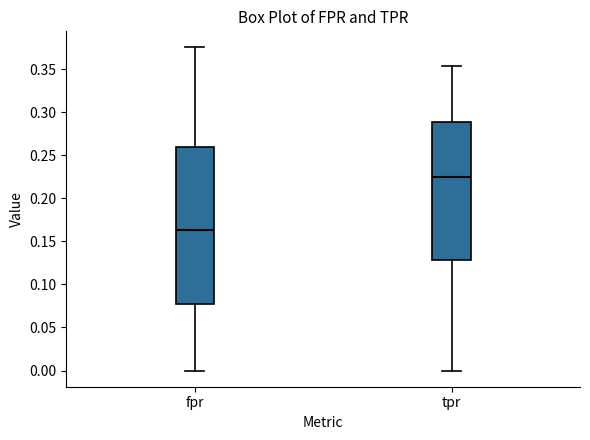

Reading left to right, transcribe this box plot: for each box, give where its median line is, the range the box spans, and where its two whiskers end, as read against the y-axis. The values are not printed on the chart, so give them approximately, as read against the axis.

fpr: median 0.165, box 0.075 to 0.260, whiskers 0.000 to 0.375
tpr: median 0.225, box 0.130 to 0.290, whiskers 0.000 to 0.355